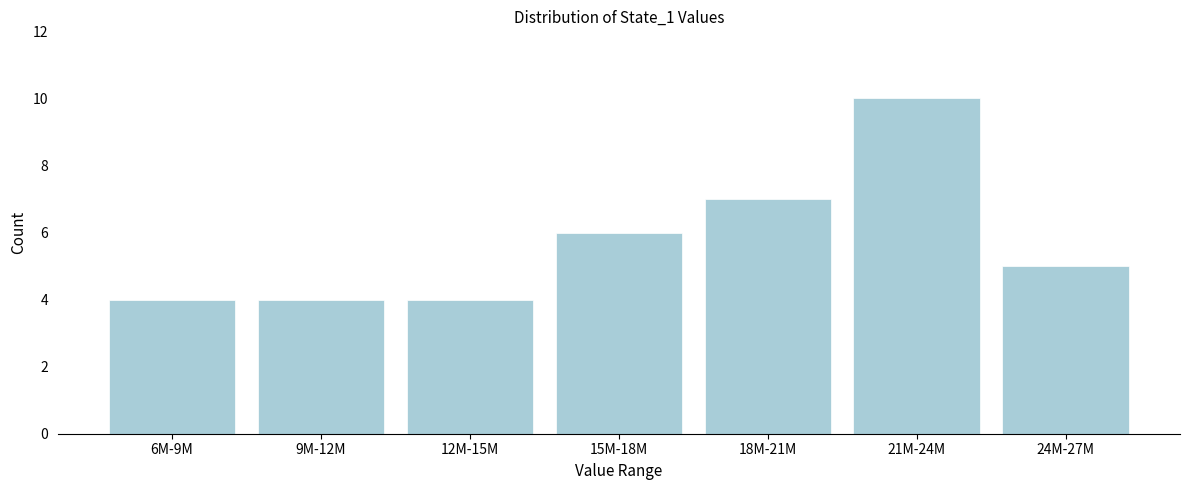

Reading right to left, extract all data points from this chart.

5	10	7	6	4	4	4